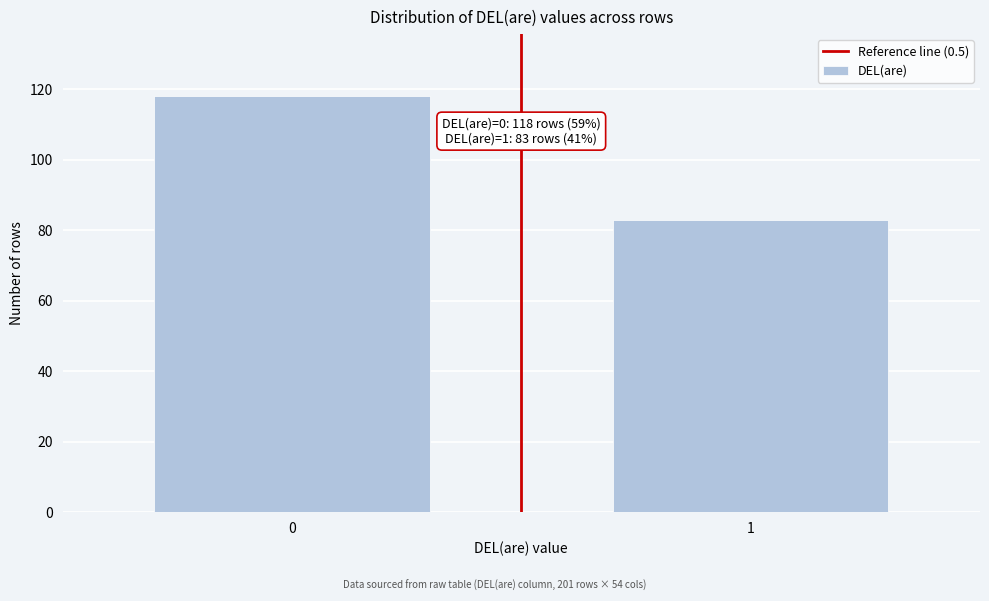

Reading left to right, what are all the values shown in this chart?

118	83